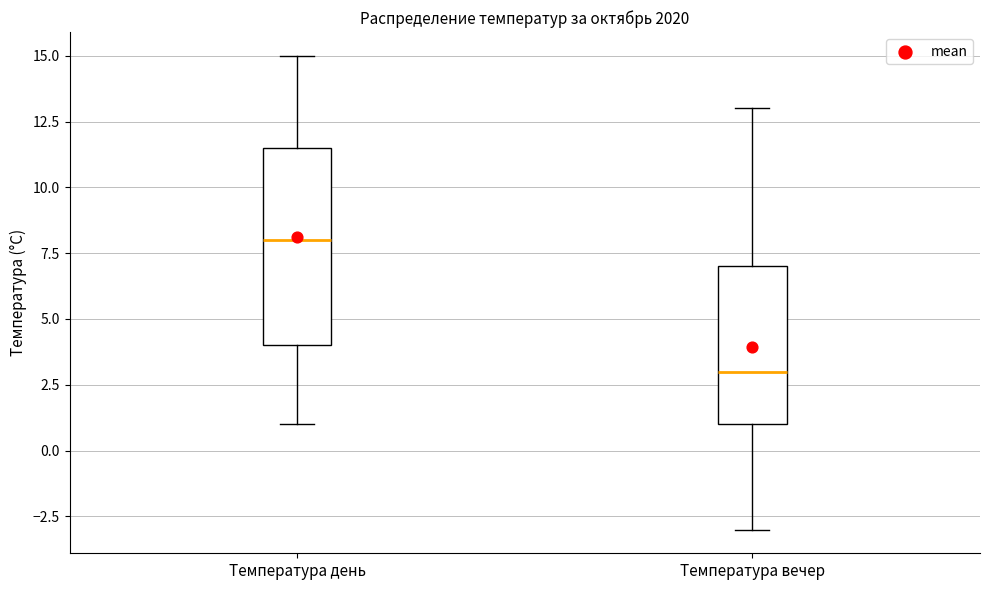

Which box is the tallest, from its lower edge to its upper edge?

Температура день